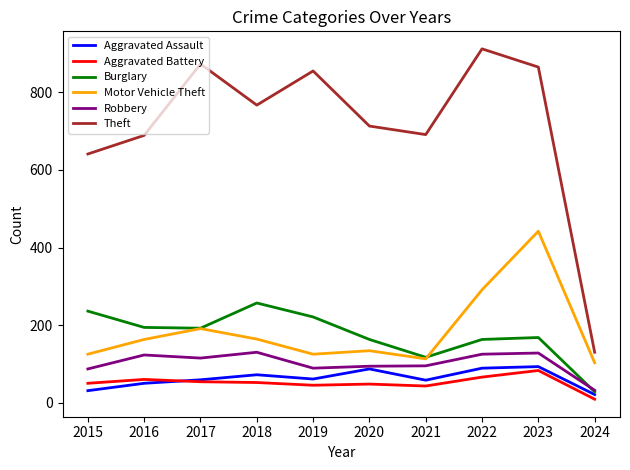

Is the value of Theft at 2024 greater than the value of Burglary at 2023?

No